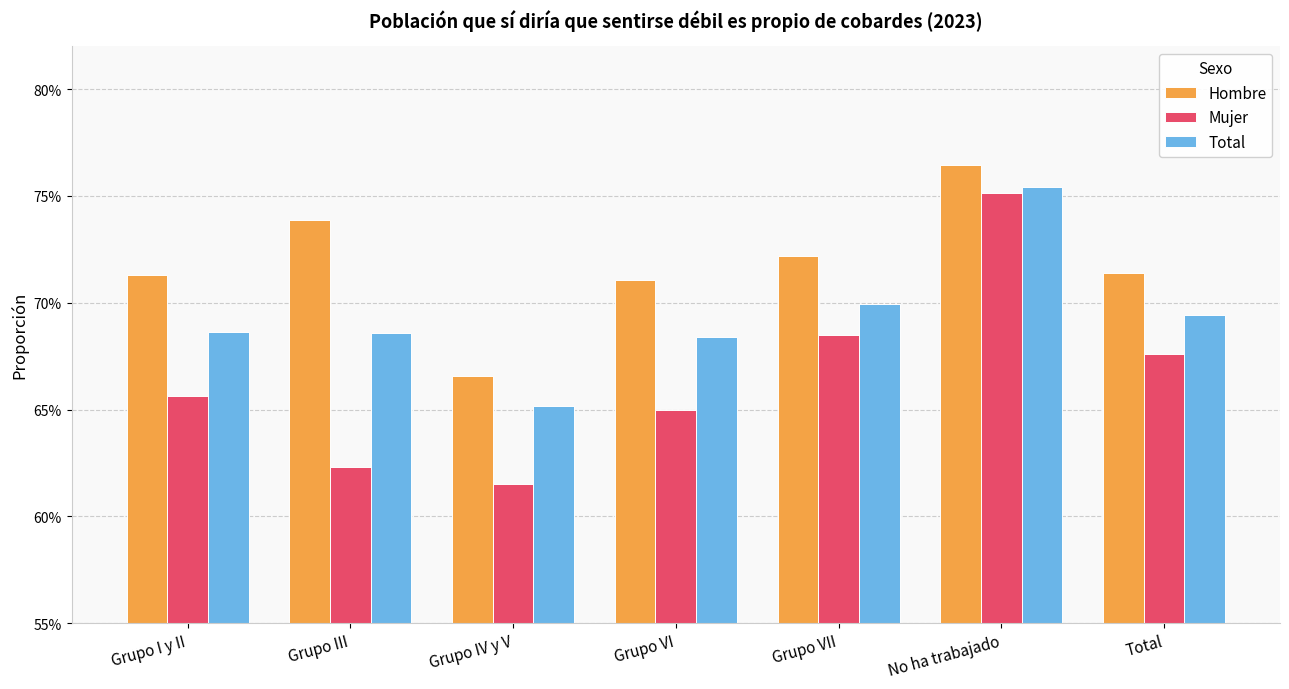

What are all the series names shown in the legend?

Hombre, Mujer, Total